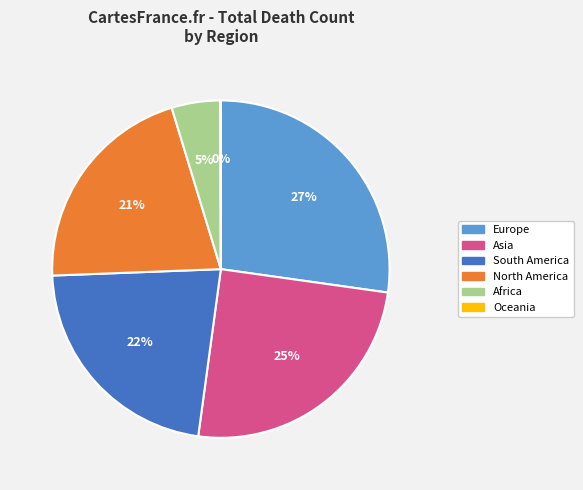

Which category has the biggest portion of the pie?

Europe